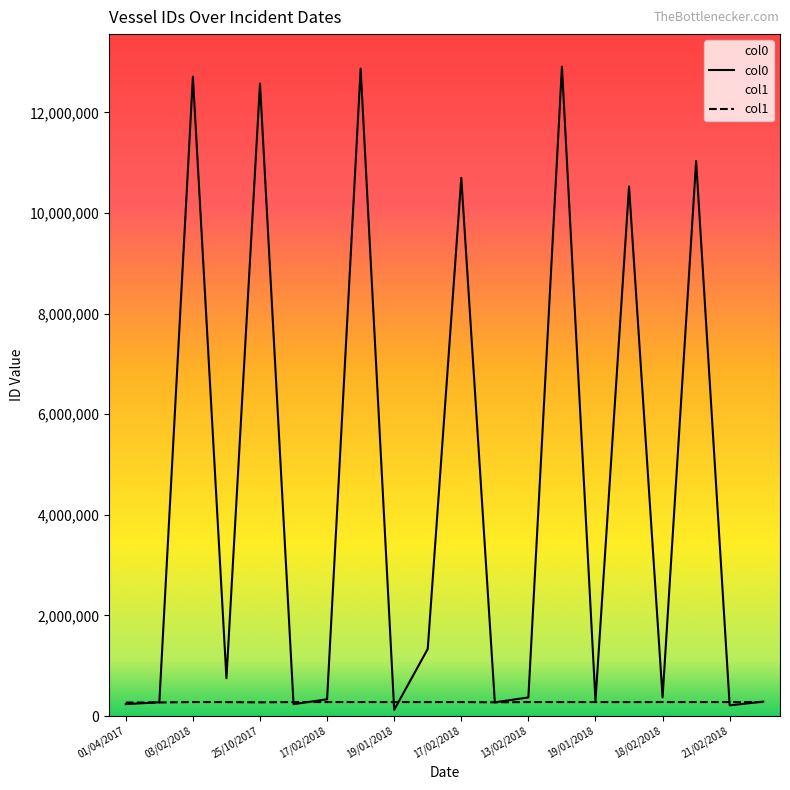

List the series in order of their overall mean, highest first.

col0, col1